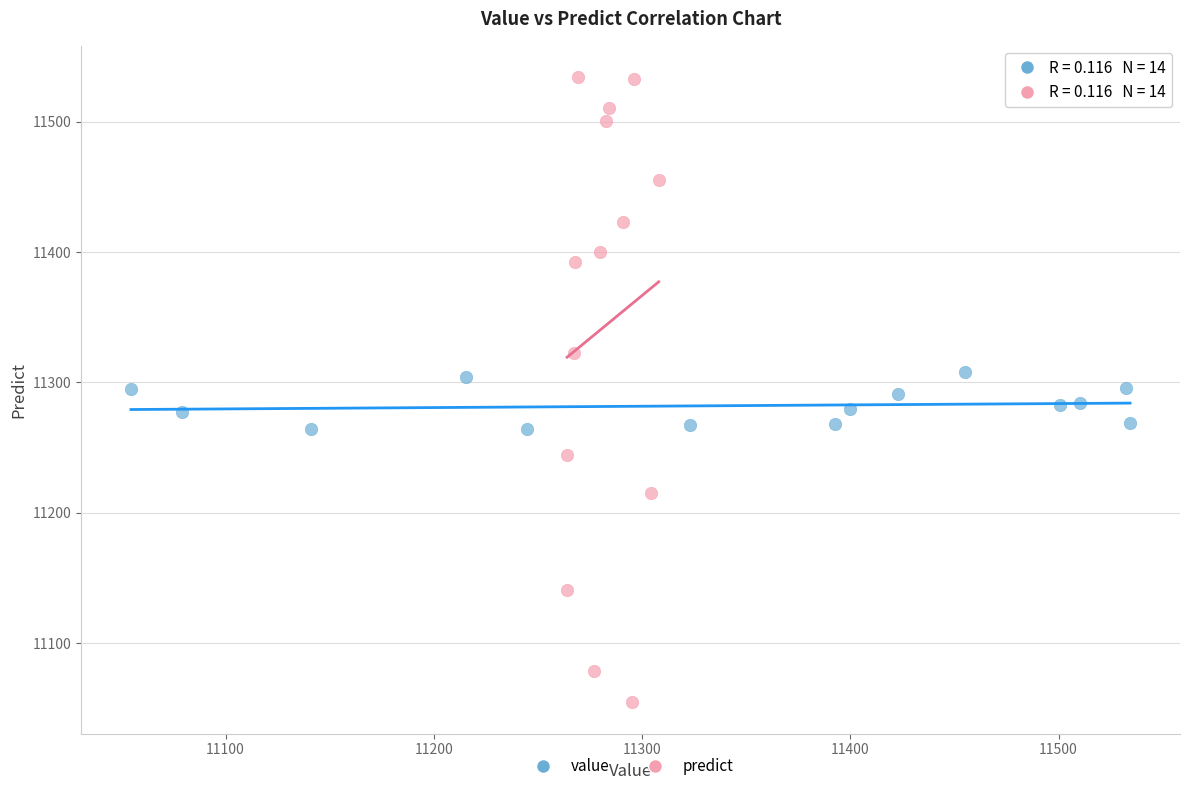

Which series contains the lowest Y value?

predict